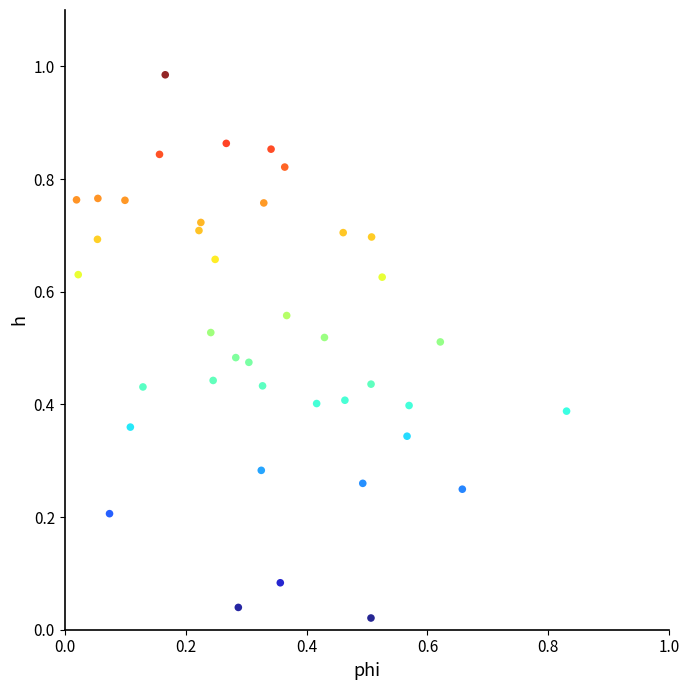

How many points are shown in the scatter plot?

40